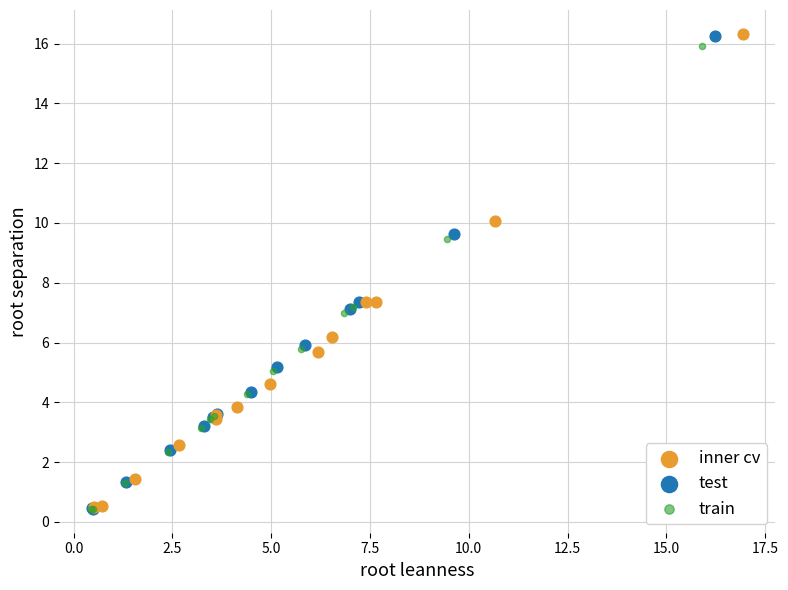

What are all the series names shown in the legend?

inner cv, test, train